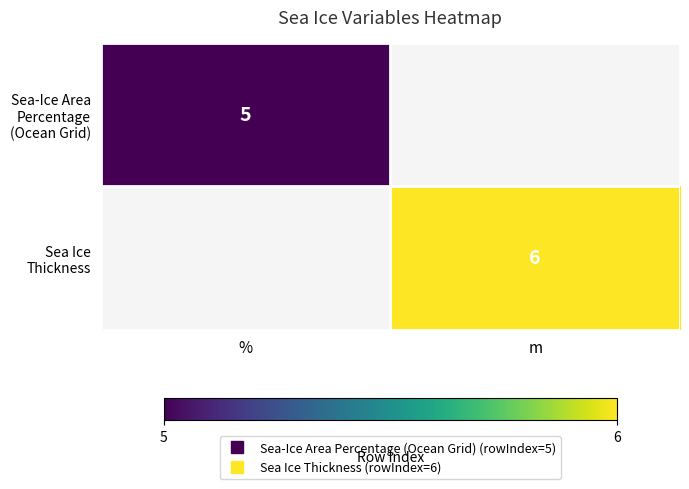

The Sea Ice Thickness series shows 6.0 at m. True or false?

True